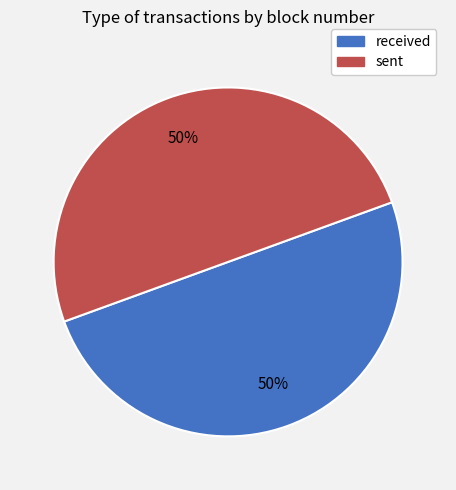

To the nearest percent, what portion does received represent?

50%